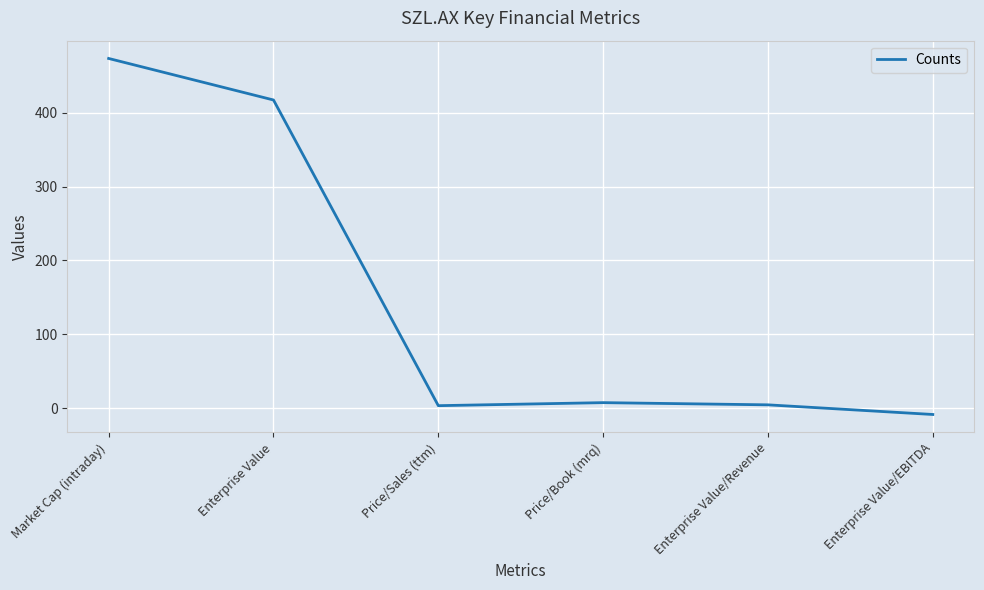

What is the maximum value shown in the chart?

473.3